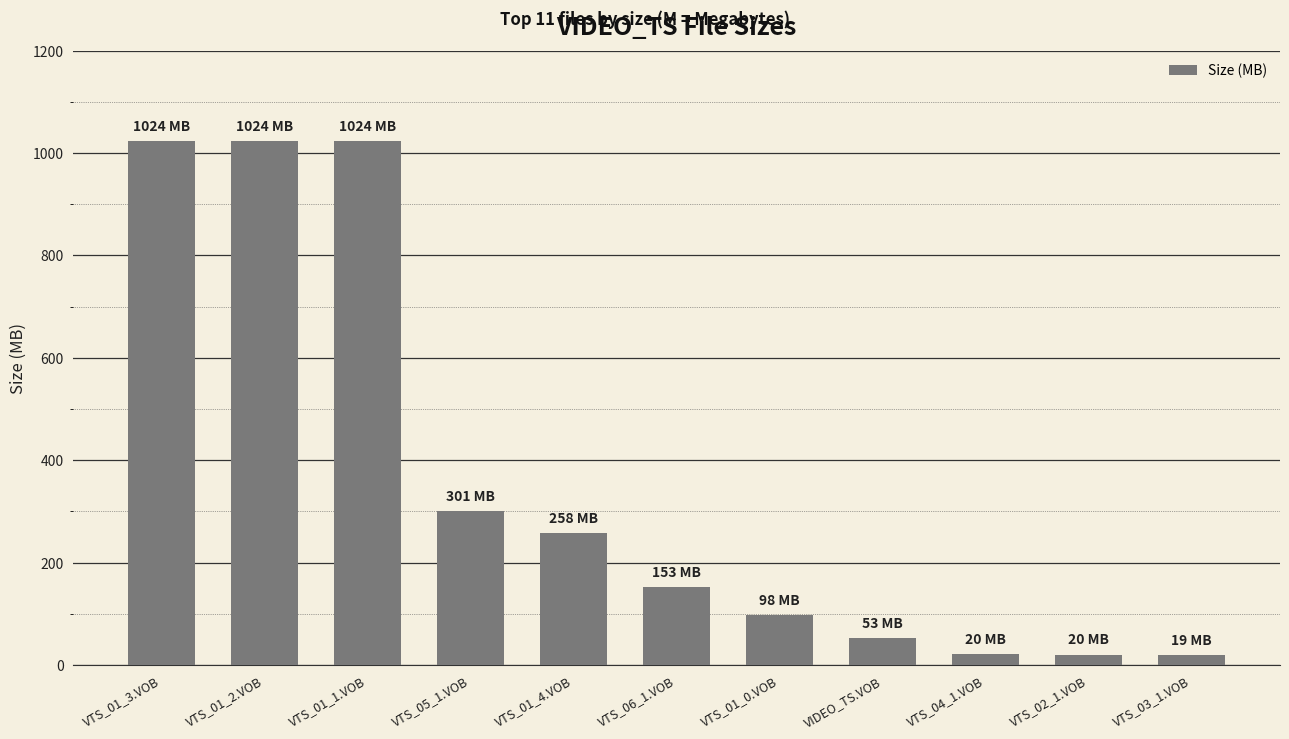

What is the average value?

363.1